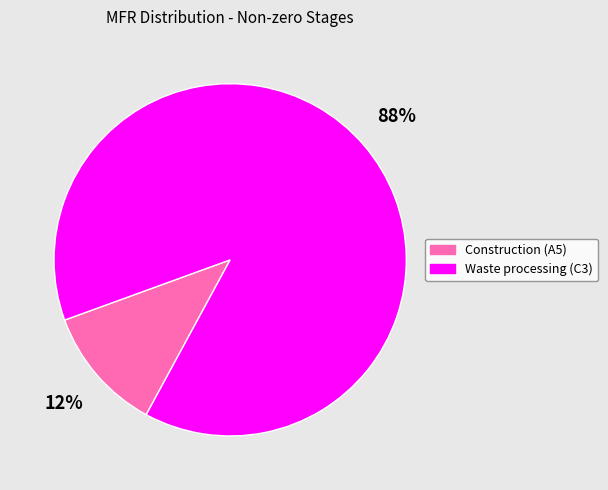

To the nearest percent, what is the average slice percentage?

50%